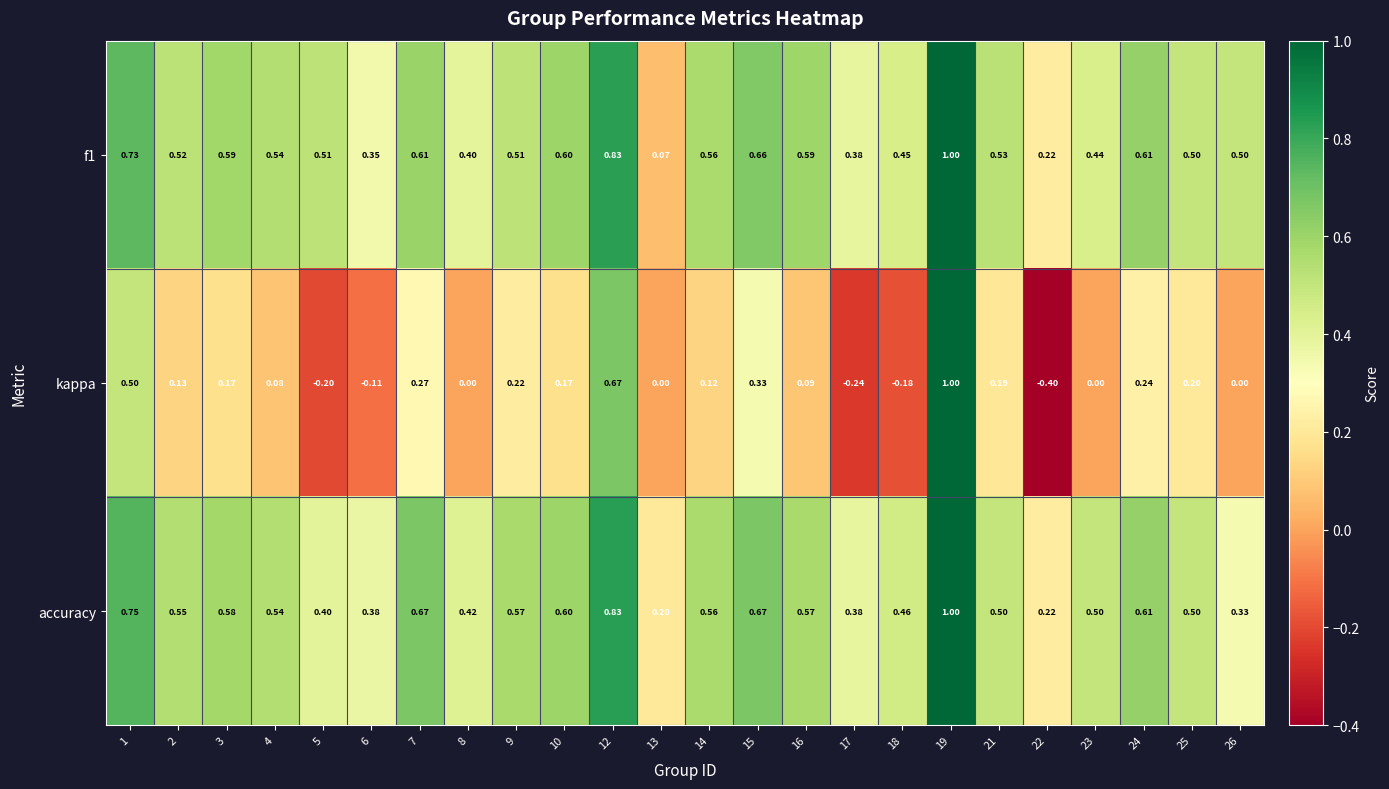

Is the value of f1 at 2 greater than the value of kappa at 26?

Yes